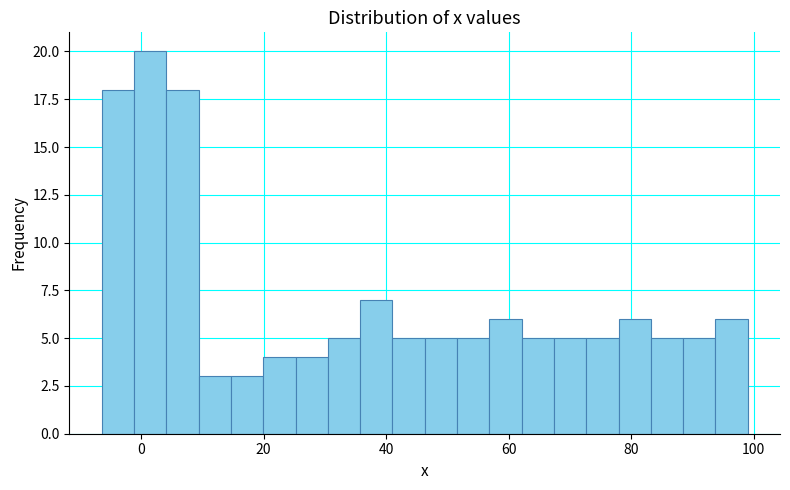

Around what value on the x-axis is the tallest bar? Give the approximate position of its centre, as read against the axis.

2